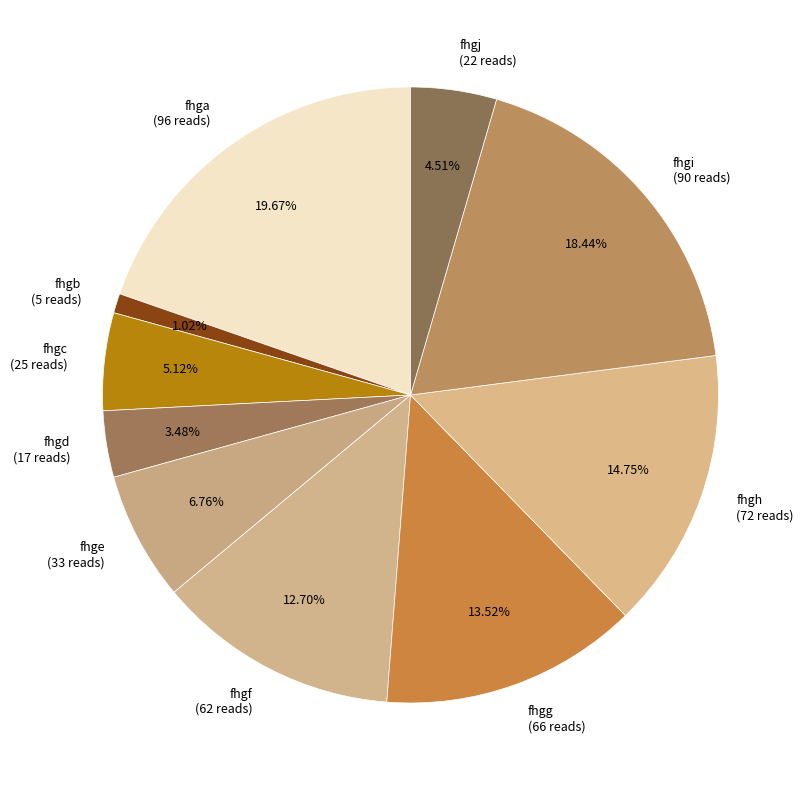

How many segments does this pie chart have?

10